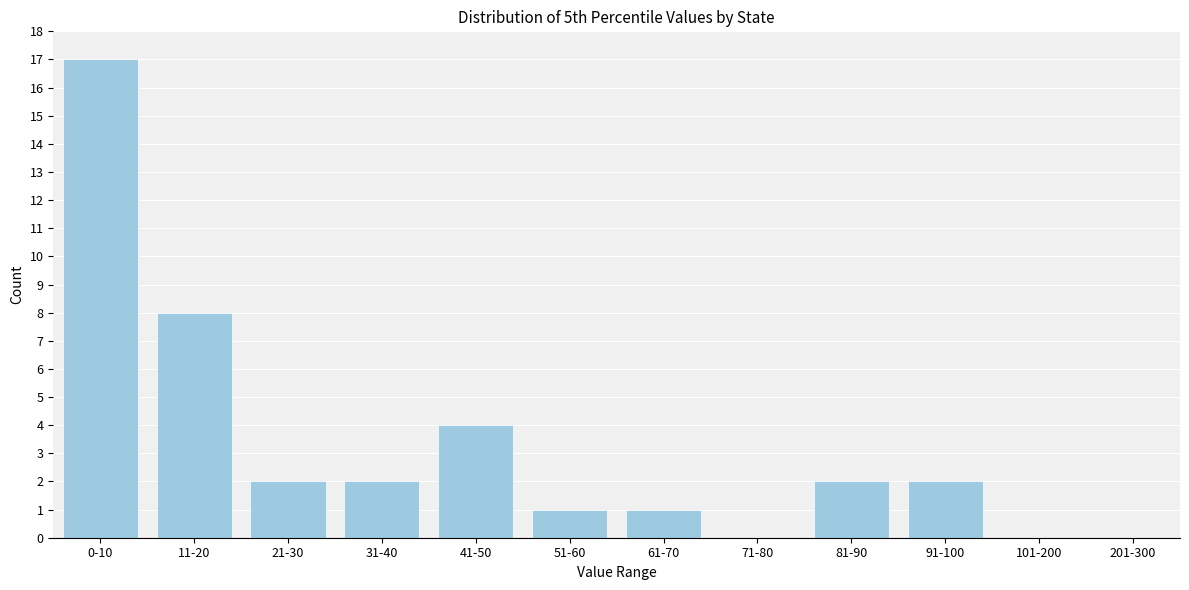

Reading left to right, what are all the values shown in this chart?

0-10=17	11-20=8	21-30=2	31-40=2	41-50=4	51-60=1	61-70=1	71-80=0	81-90=2	91-100=2	101-200=0	201-300=0